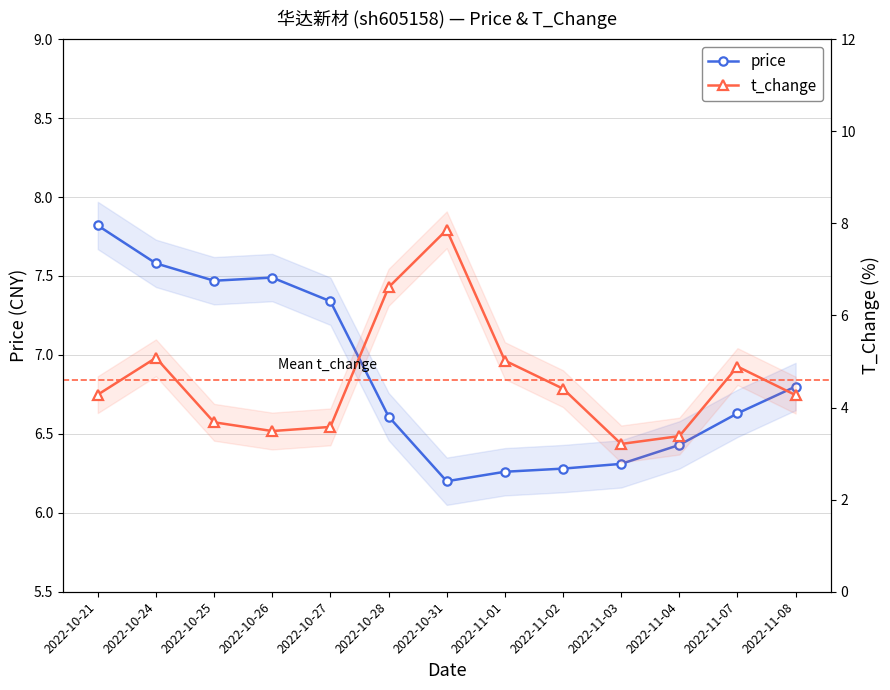

Is it true that t_change equals 4.4 at 2022-11-02?

True